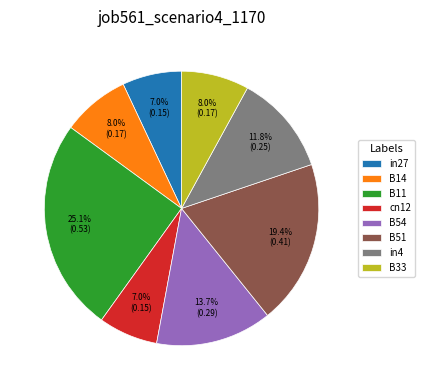

Which category has the biggest portion of the pie?

B11